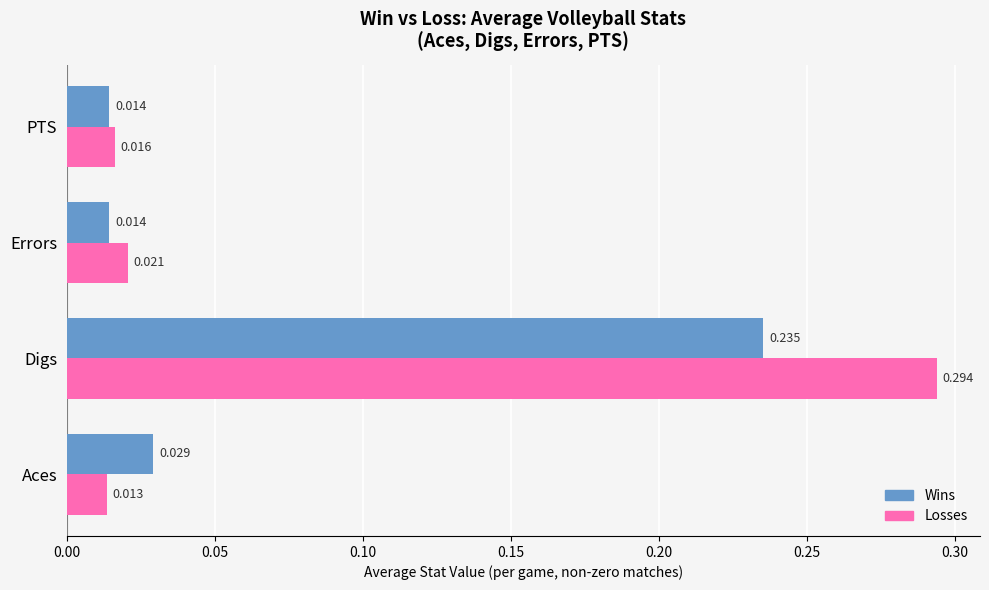

Rank the series by their average value, from highest to lowest.

Losses, Wins